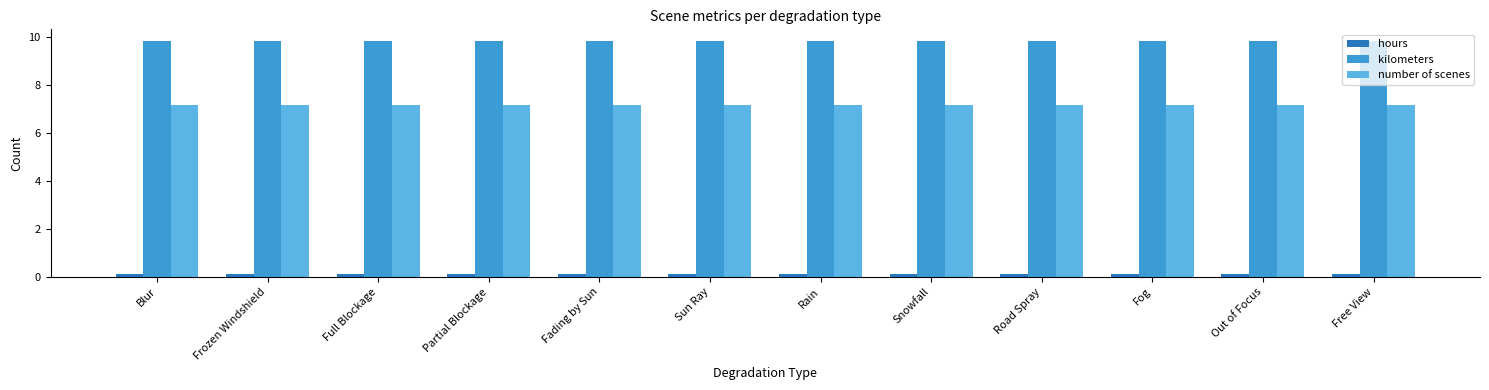

True or false: number of scenes has a value of 1.8 at Frozen Windshield.

False